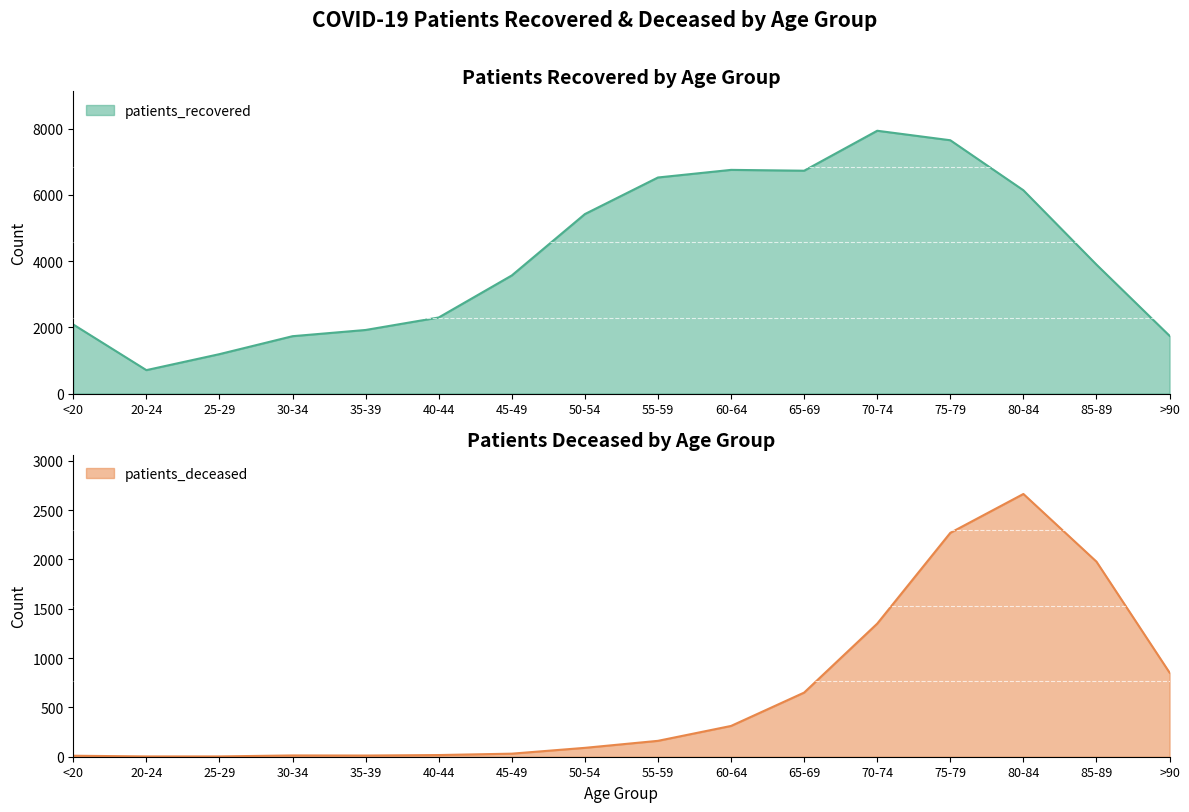

True or false: patients_deceased and patients_recovered intersect in this chart.

False